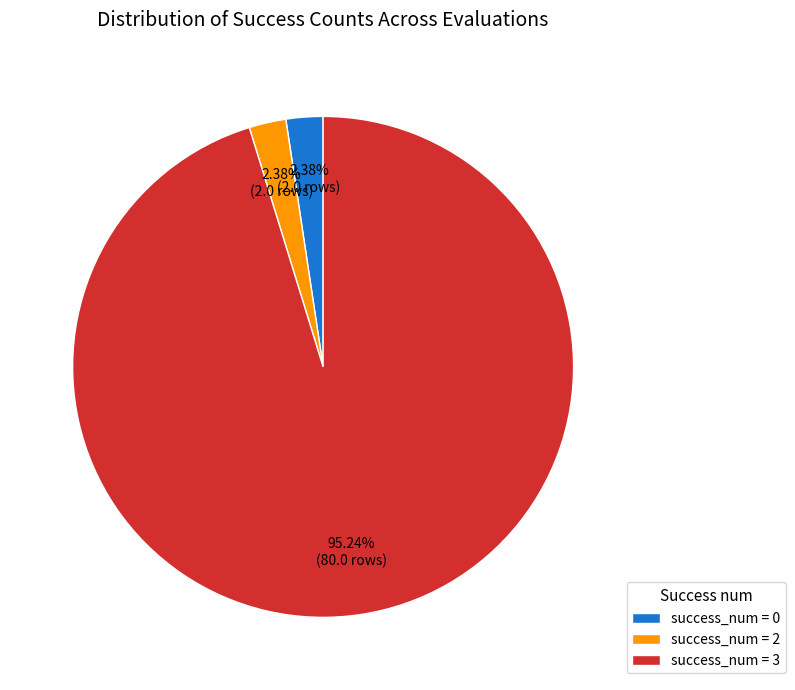

Is the sum of success_num = 0 and success_num = 3 greater than half?

Yes